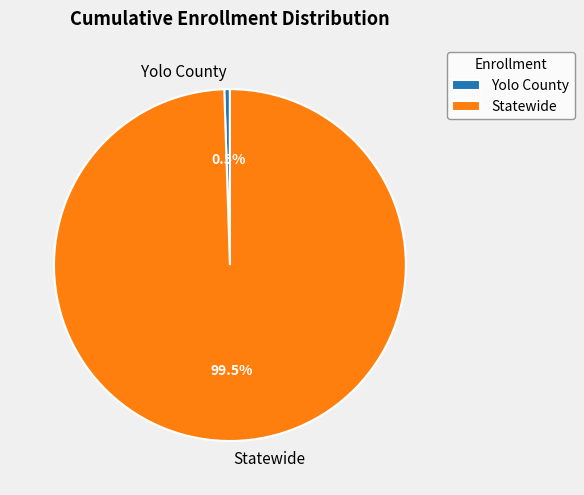

Rank the categories by value from highest to lowest.

Statewide, Yolo County